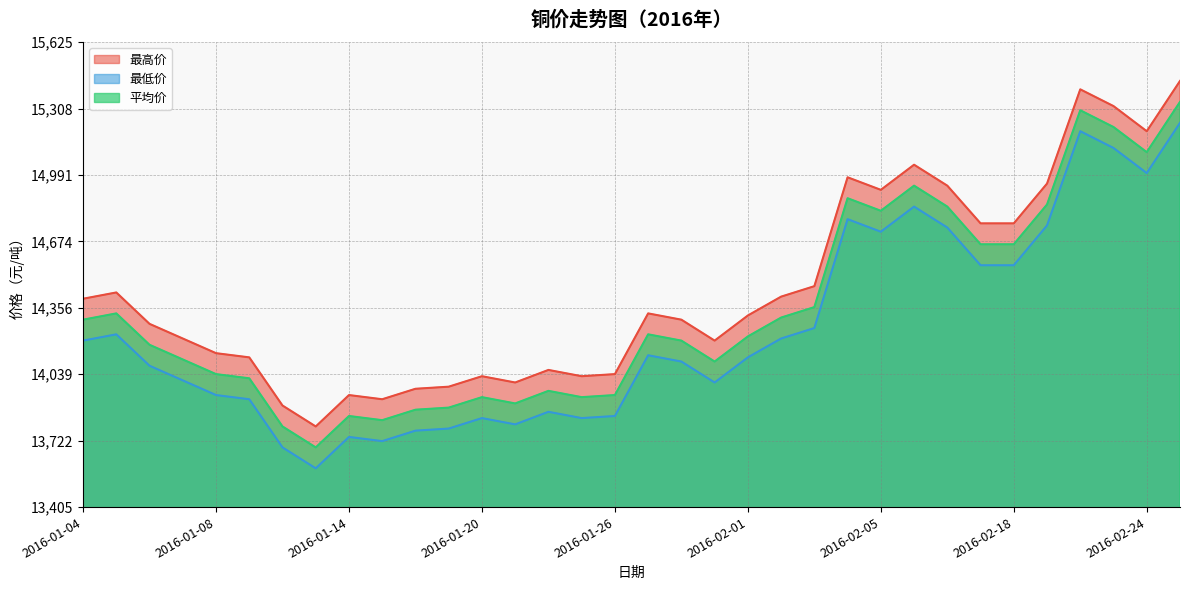

List the series in order of their overall mean, lowest first.

最低价, 平均价, 最高价